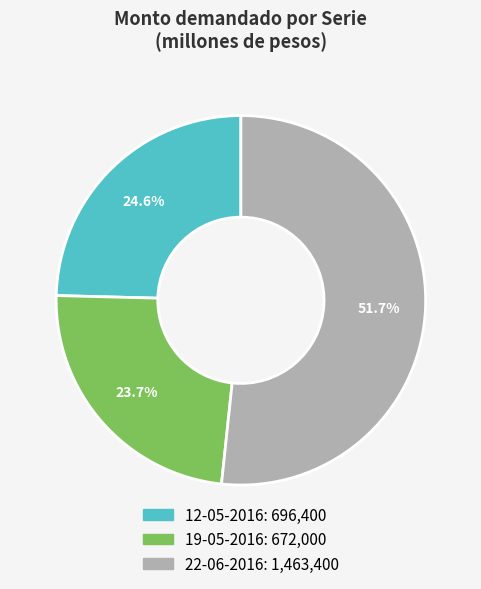

What percentage is NOT represented by 19-05-2016?

76.3%